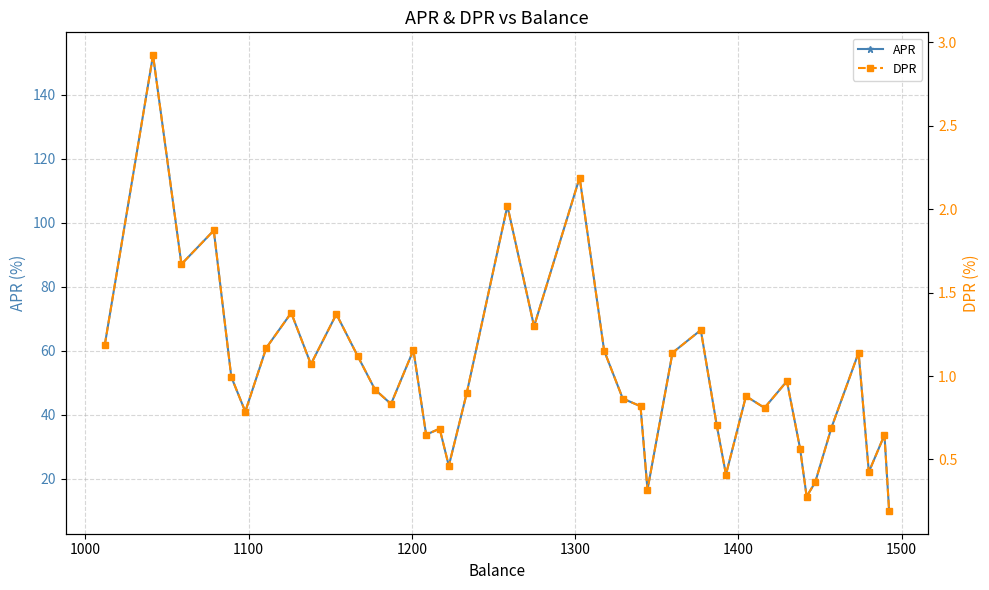

True or false: DPR and APR intersect in this chart.

False